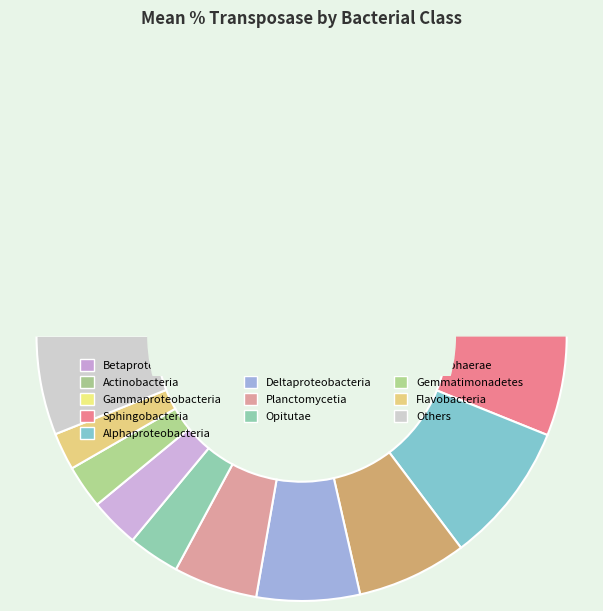

What percentage do Sphingobacteria and Gammaproteobacteria together represent?

24.0%